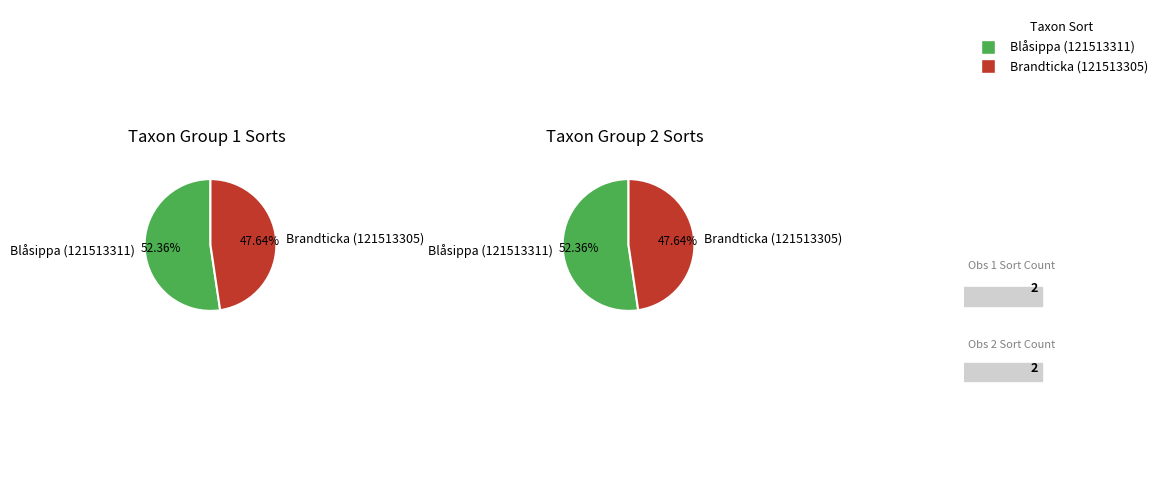

Which slice is the smallest?

Brandticka (121513305)